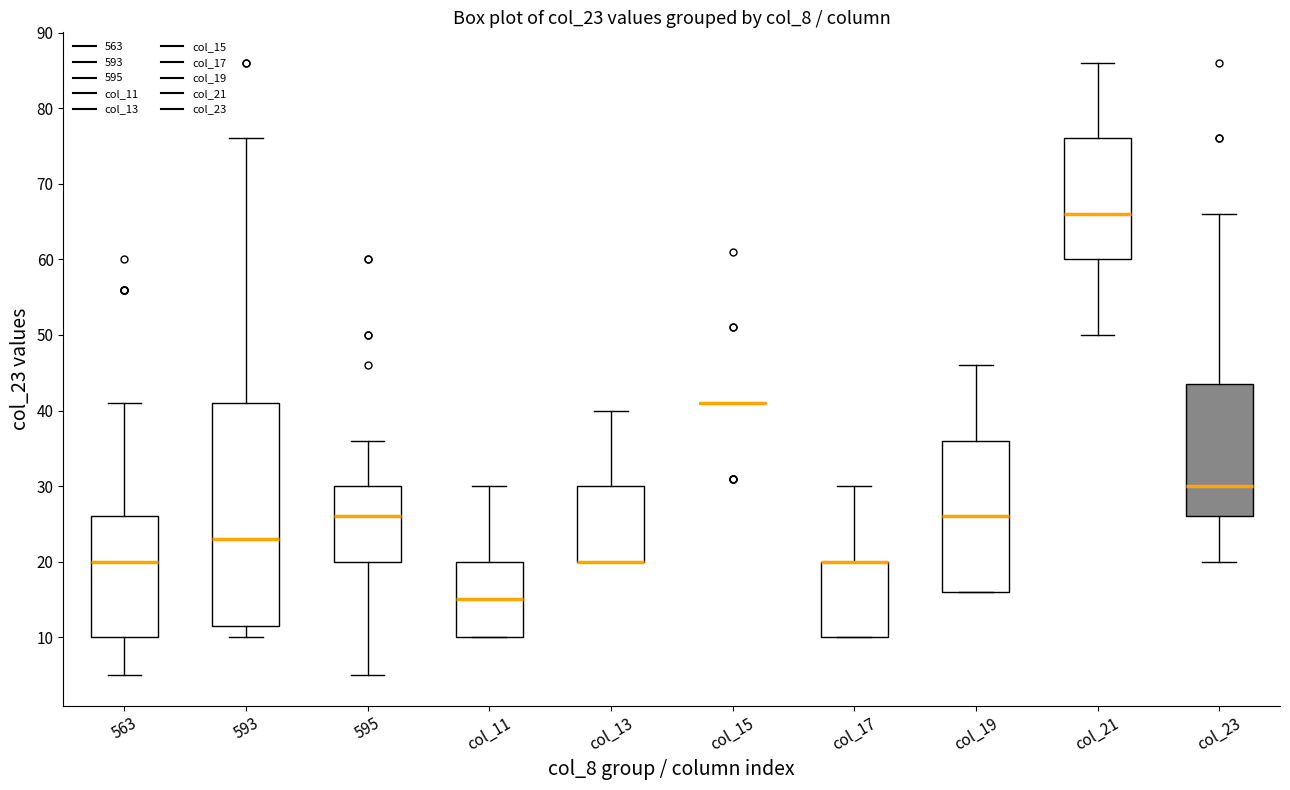

Reading left to right, read every box against the y-axis: the position of its median line, the range the box covers, and the ends of its whiskers. The values are not printed on the chart, so give them approximately, as read against the axis.

563: median 20, box 10 to 26, whiskers 5 to 41
593: median 23, box 12 to 41, whiskers 10 to 76
595: median 26, box 20 to 30, whiskers 5 to 36
col_11: median 15, box 10 to 20, whiskers 10 to 30
col_13: median 20 (drawn on the box's lower edge), box 20 to 30, whiskers 20 to 40
col_15: box collapsed to a line at 41, whiskers 41 to 41
col_17: median 20 (drawn on the box's upper edge), box 10 to 20, whiskers 10 to 30
col_19: median 26, box 16 to 36, whiskers 16 to 46
col_21: median 66, box 60 to 76, whiskers 50 to 86
col_23: median 30, box 26 to 44, whiskers 20 to 66